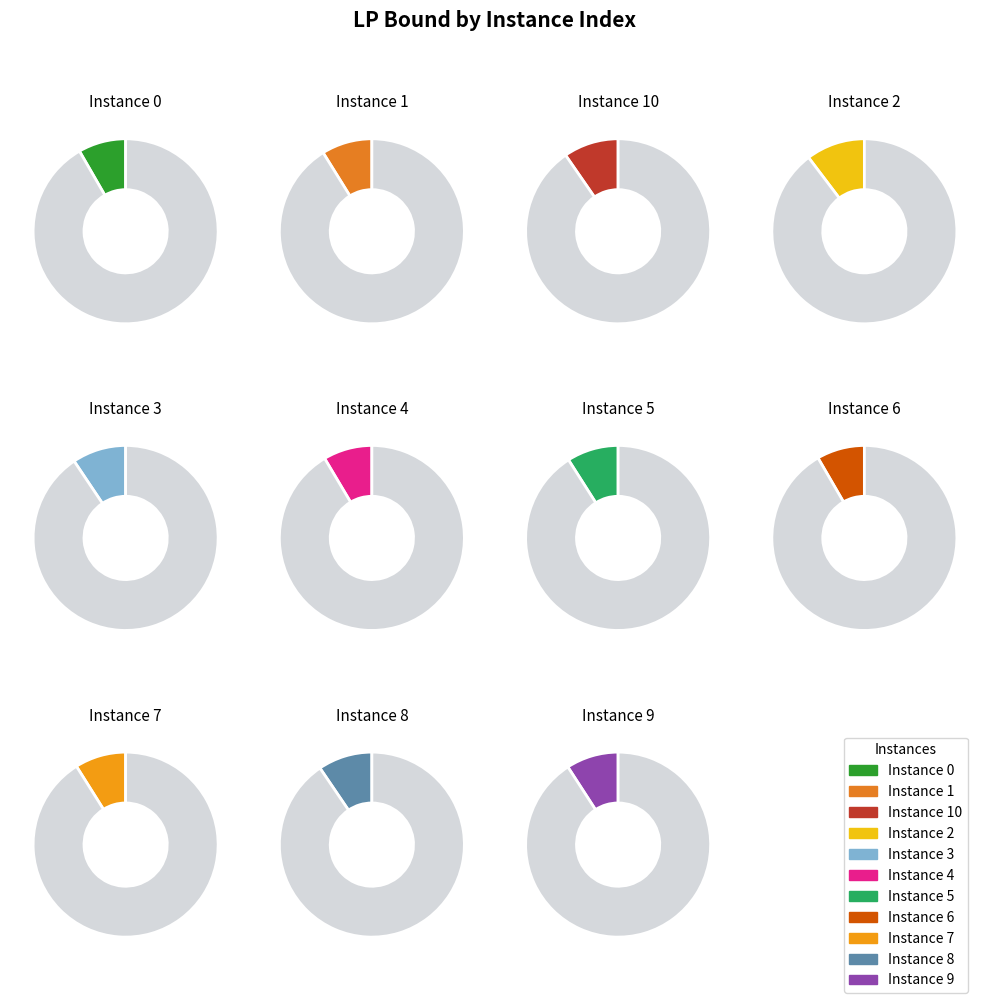

Count the number of slices in the pie.

11